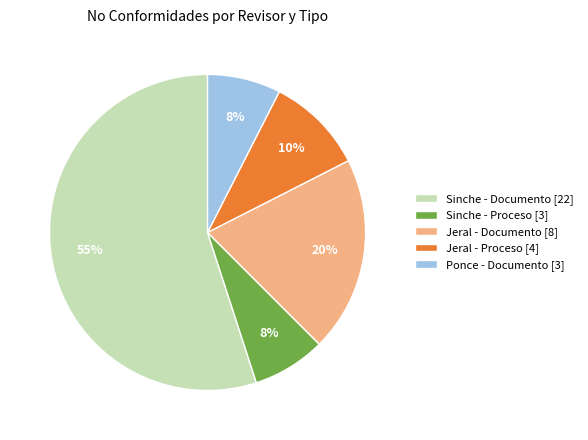

To the nearest percent, what is the average slice percentage?

20%